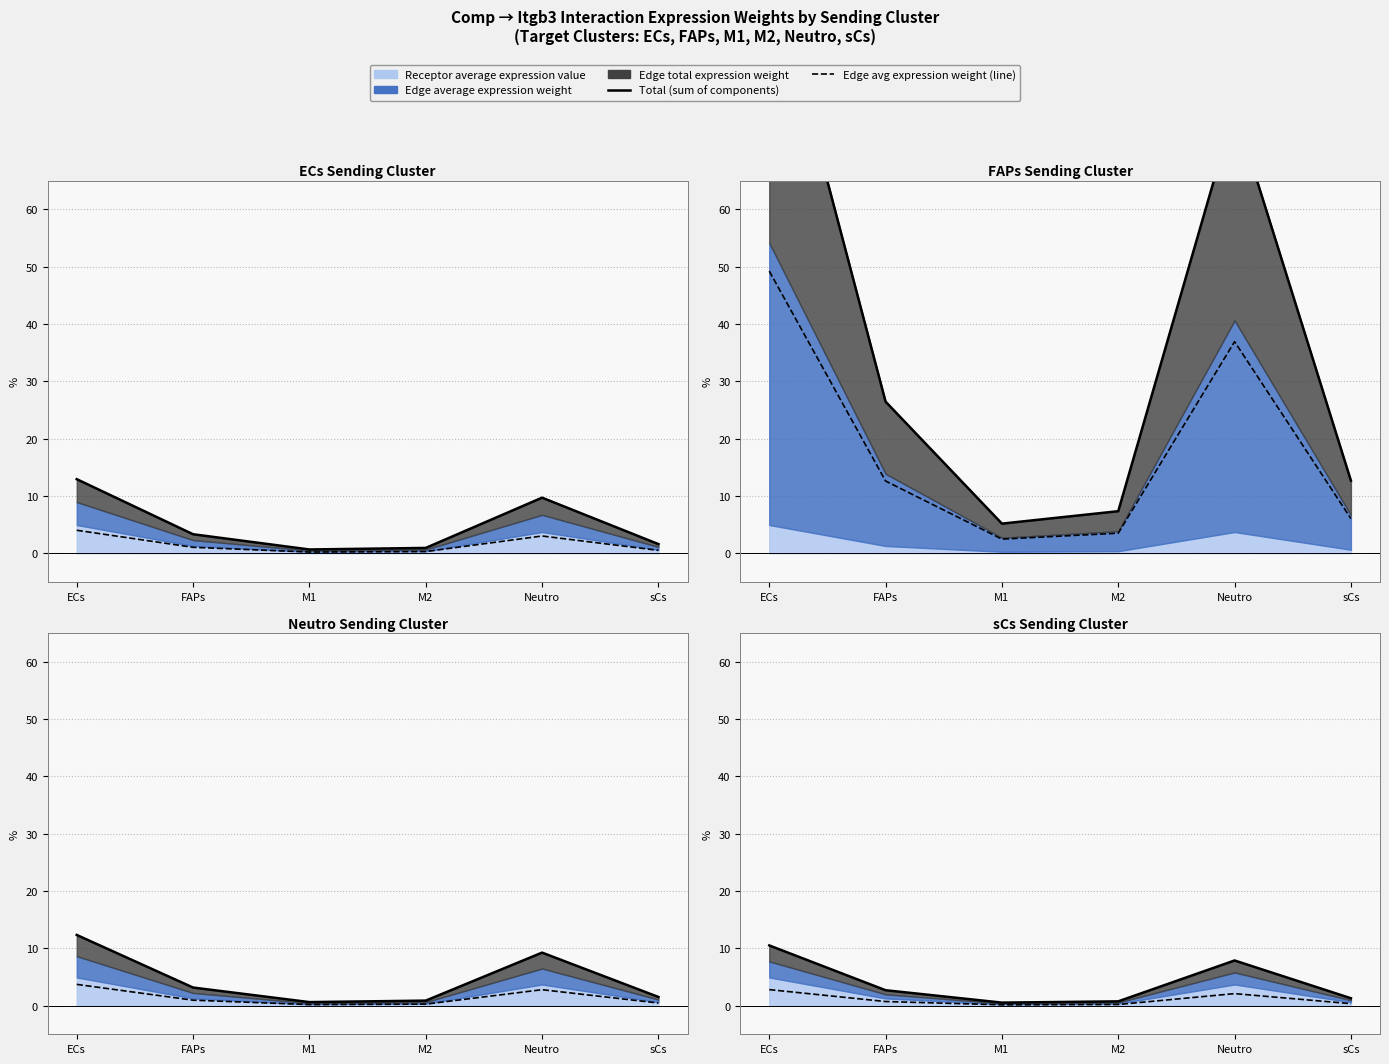

What is the difference between the second highest and second lowest values in the Edge average expression weight (line) series?

1.9